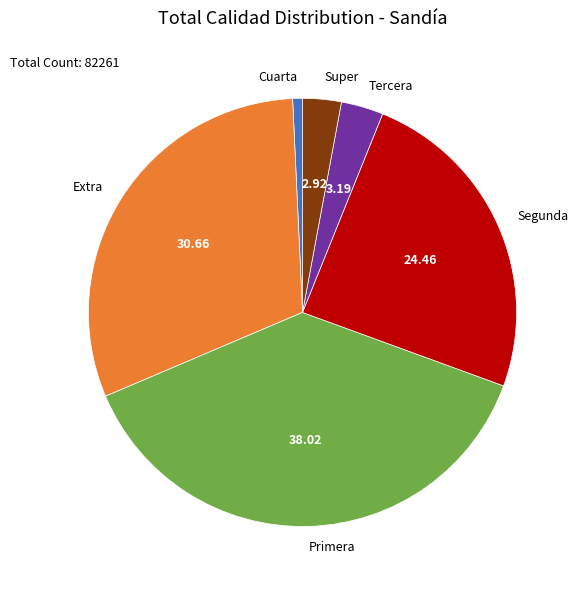

What is the smallest slice in the pie chart?

Cuarta